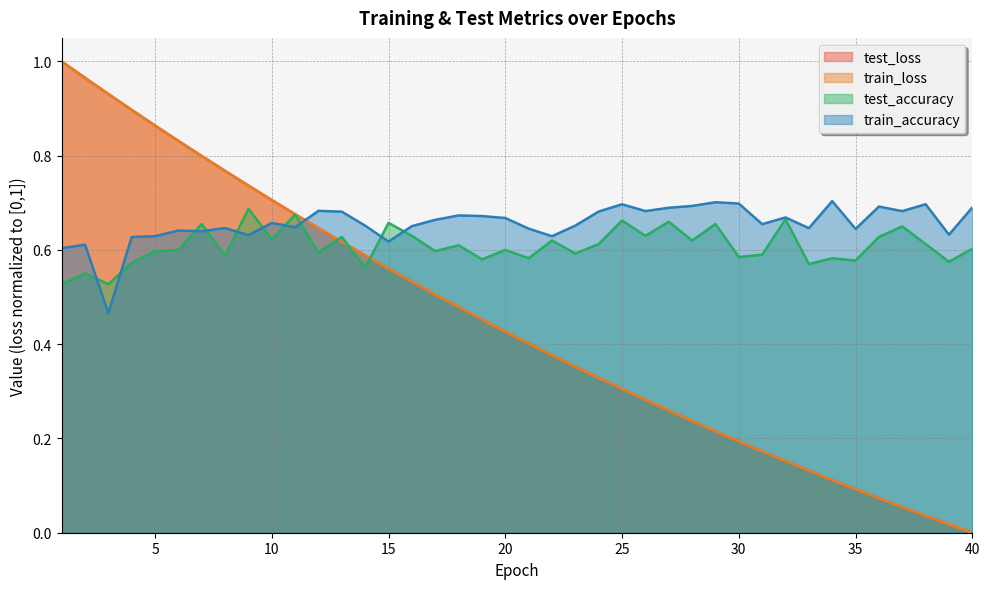

At which category is the sum across all series the highest?

1